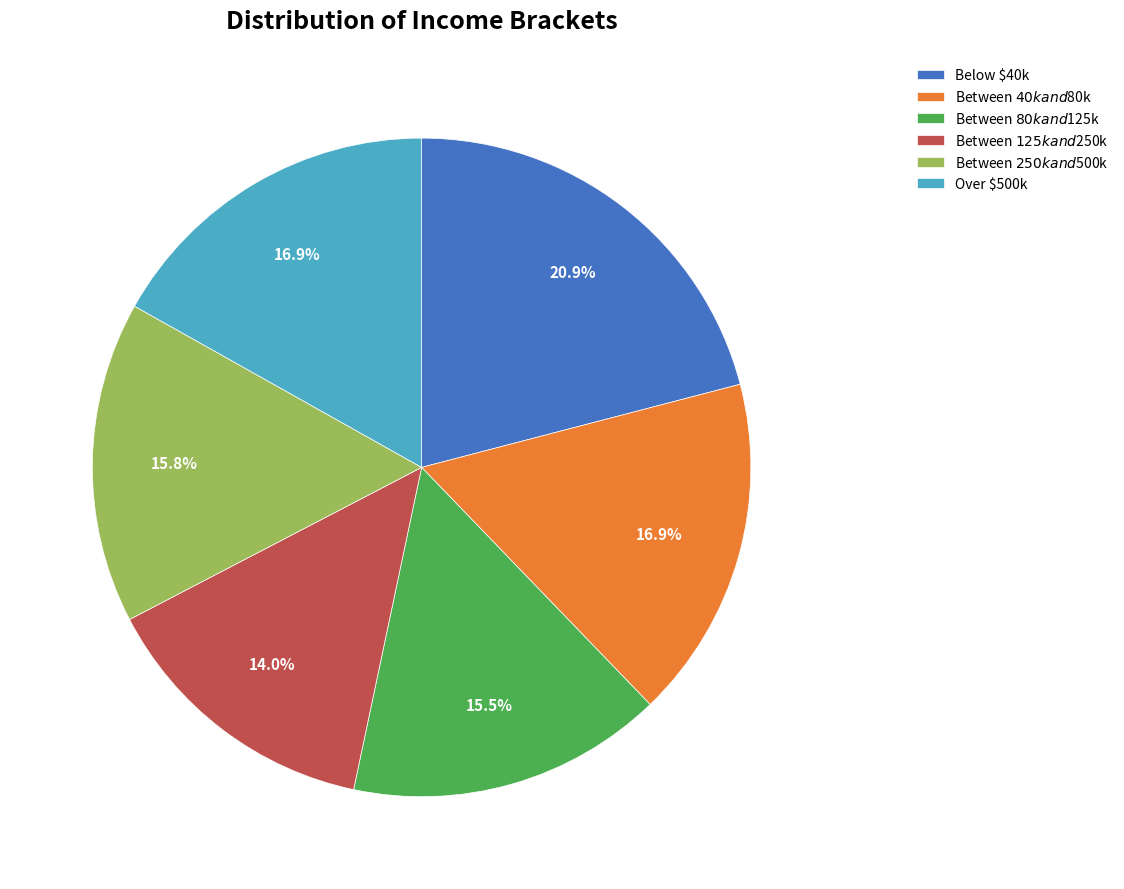

How many slices are in this pie chart?

6